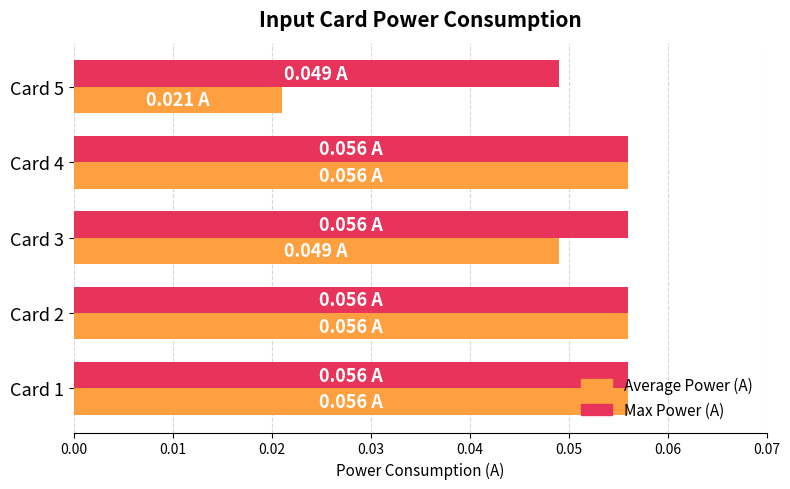

At how many categories does at least one series exceed 0?

5